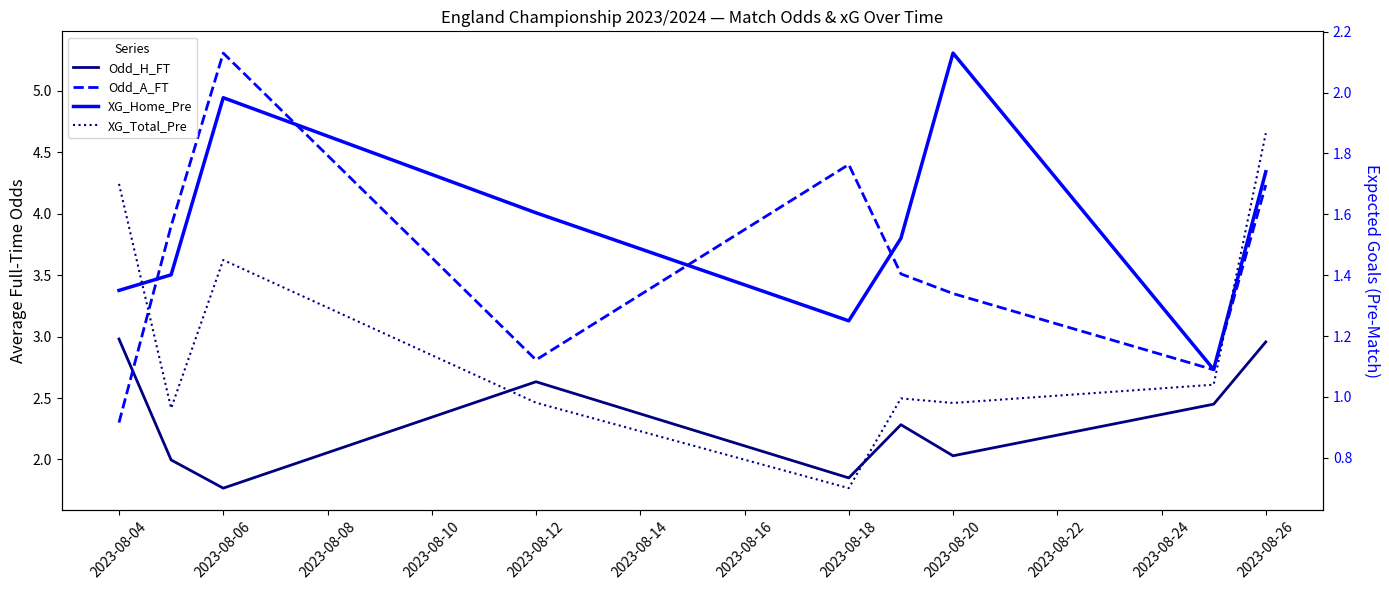

How many lines are shown in the chart?

4